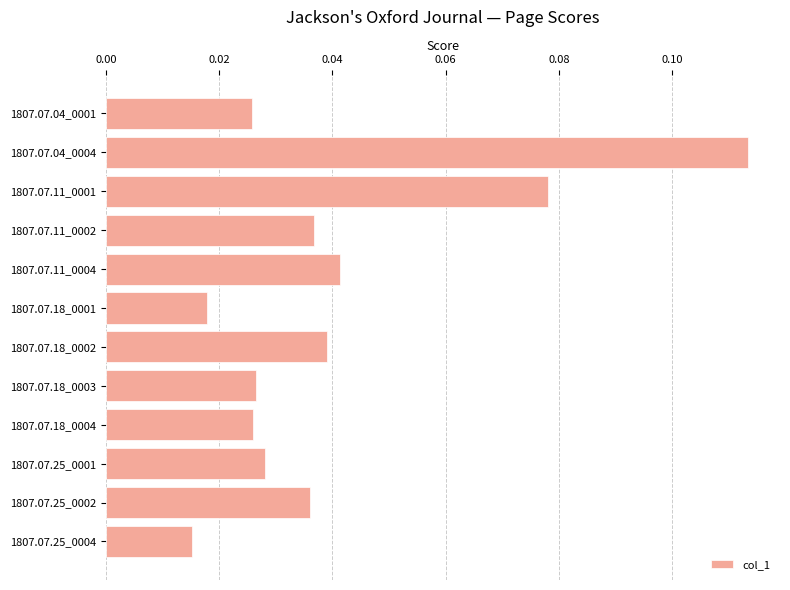

Is it true that the value at 1807.07.18_0002 is 0.1?

False